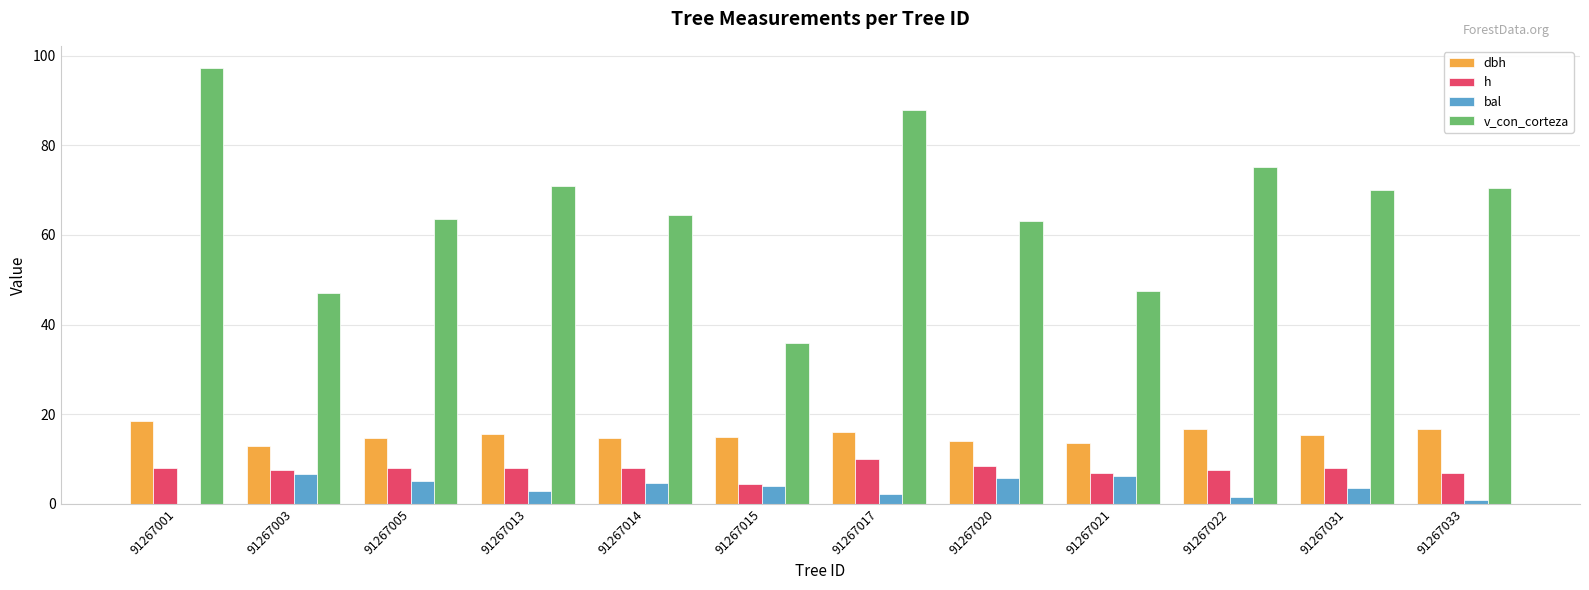

Is it true that v_con_corteza equals 75.3 at 91267022?

True